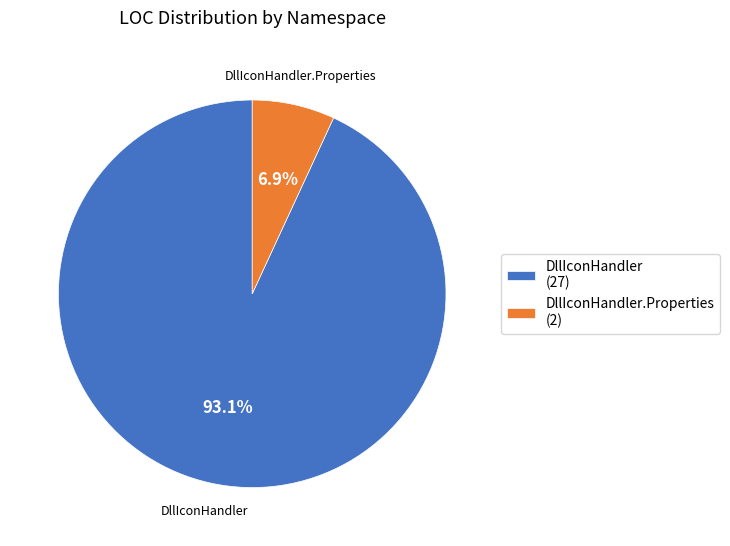

Between DllIconHandler.Properties (2) and DllIconHandler (27), which is larger?

DllIconHandler (27)